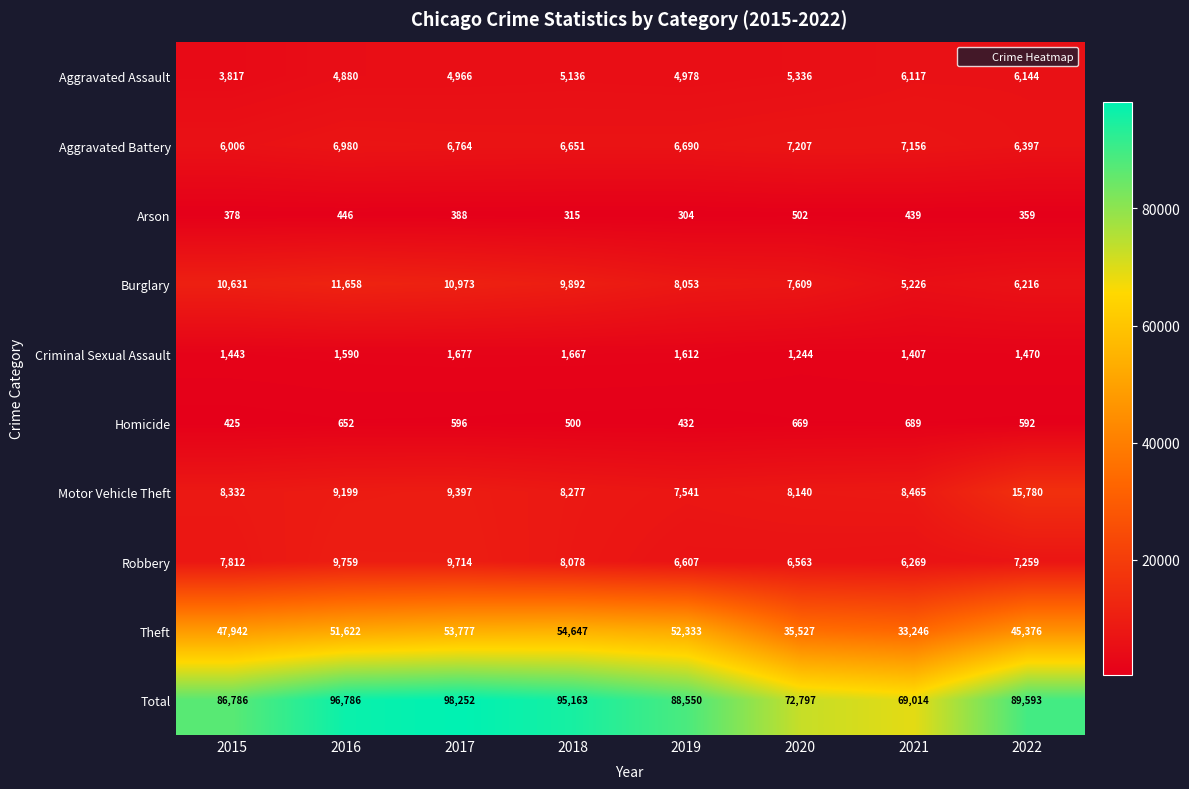

At how many categories does at least one series exceed 61828?

8